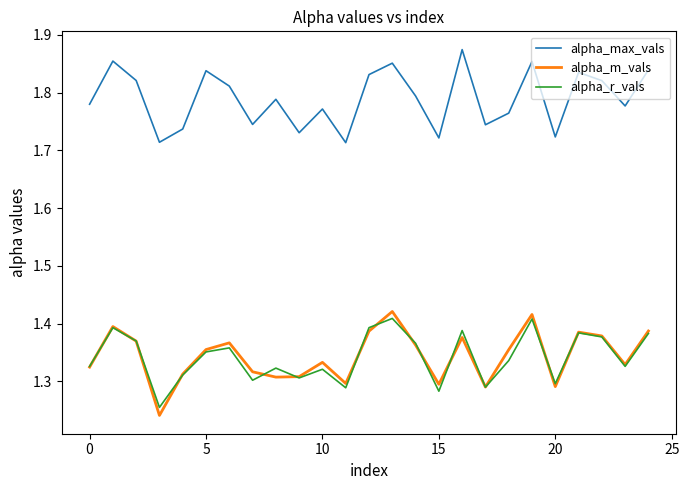

True or false: alpha_m_vals and alpha_max_vals cross at least once.

False